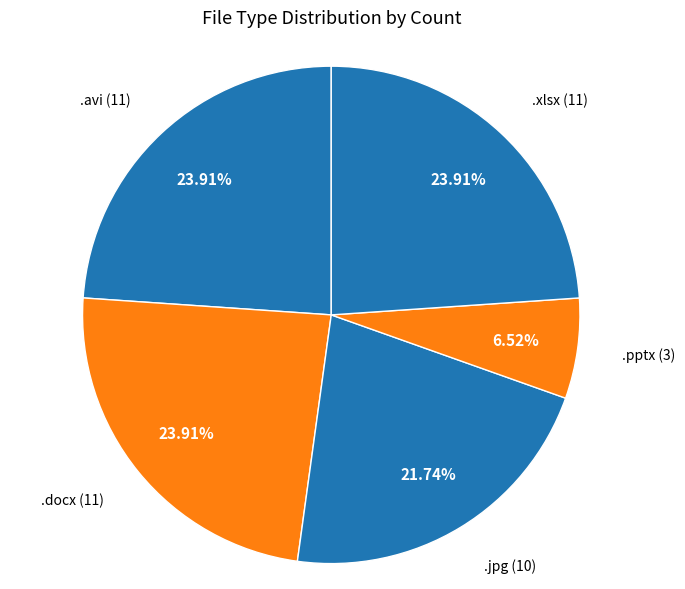

Count the number of slices in the pie.

5